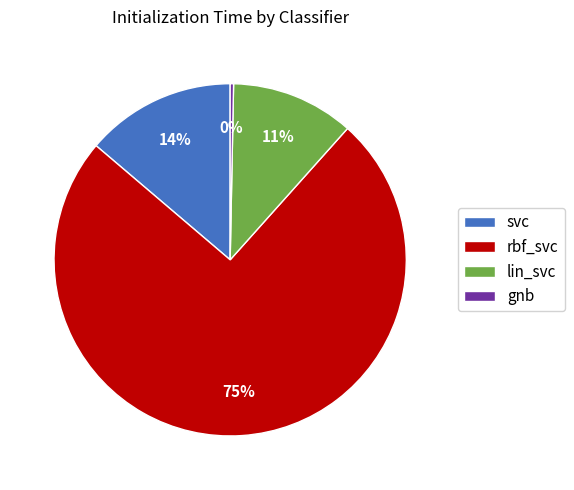

Which slice is the smallest?

gnb